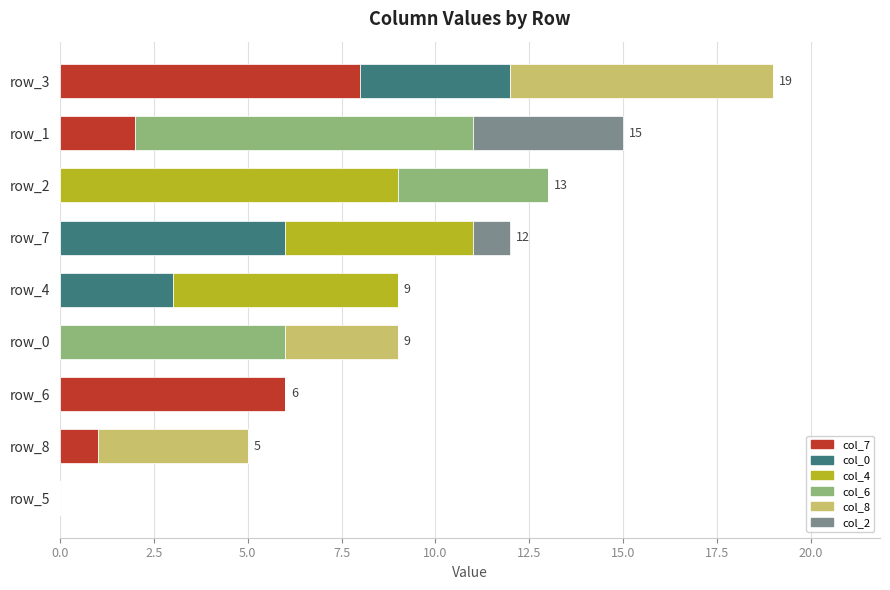

At which category is the sum across all series the highest?

row_3